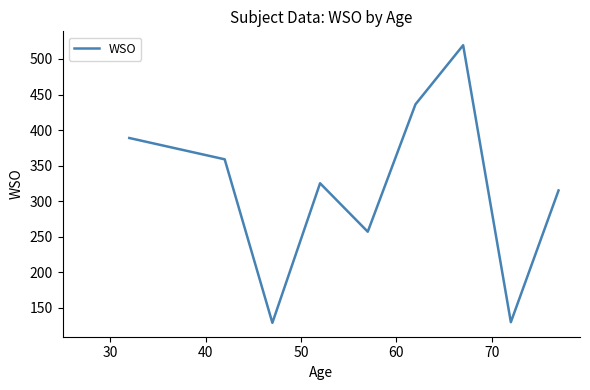

What is the difference between the maximum and minimum values?

390.8